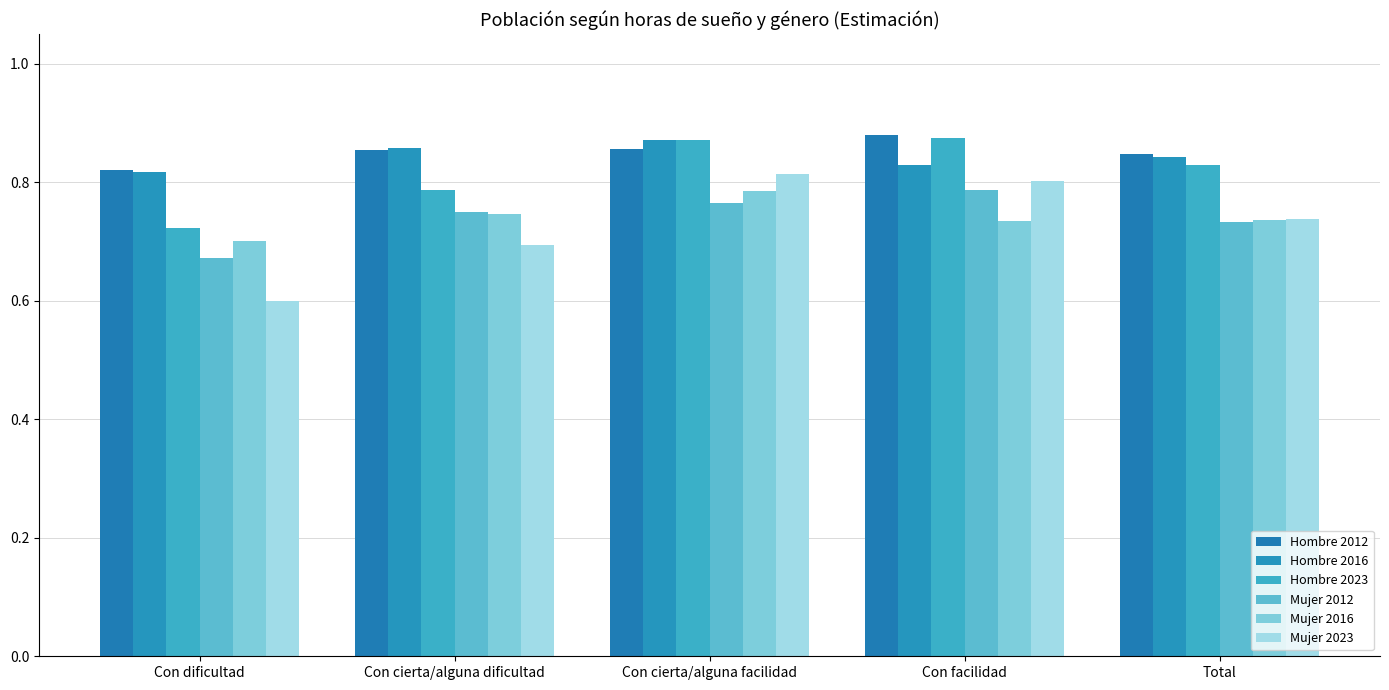

What is the value of the Mujer 2016 bar at the 2nd from the left?

0.7